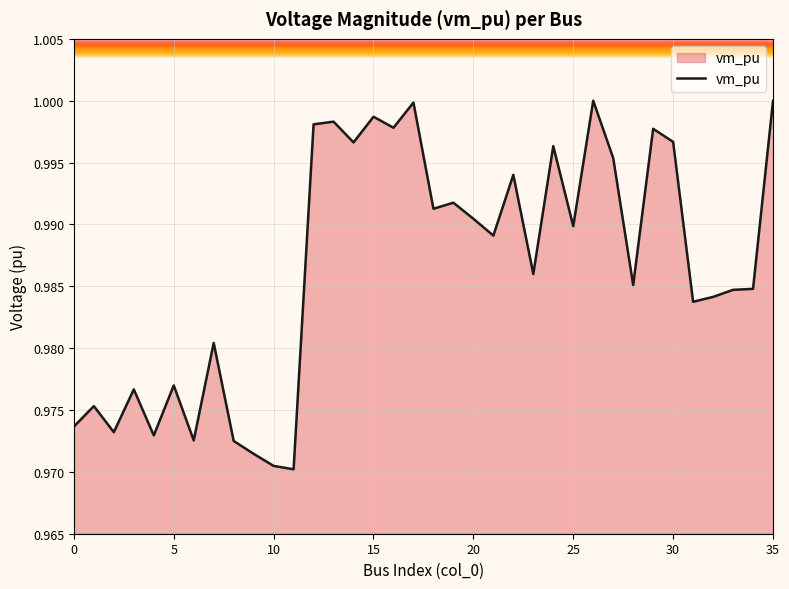

The value of vm_pu at 35 is 0.3. True or false?

False